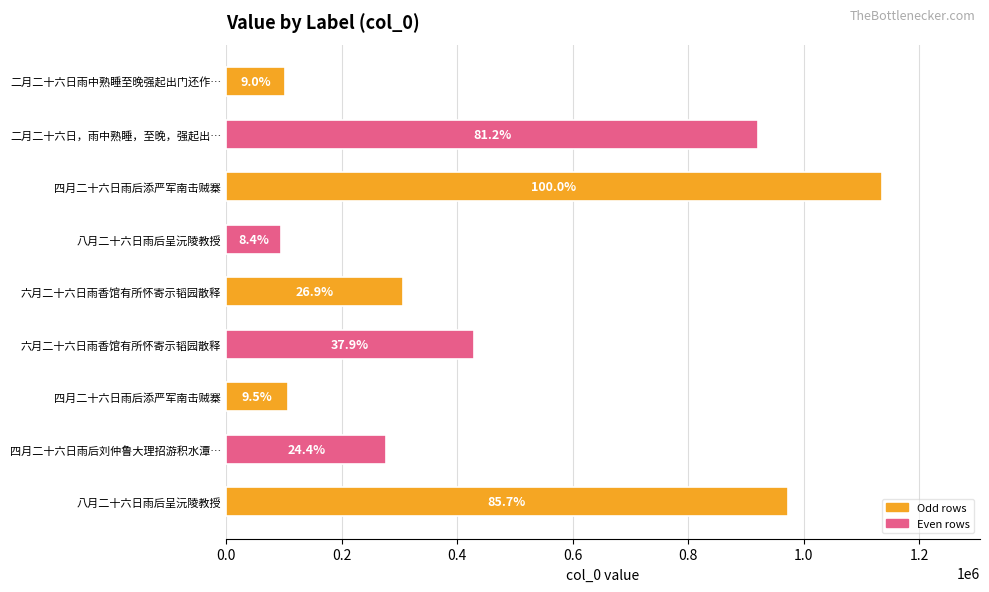

How many bars are there in total?

9